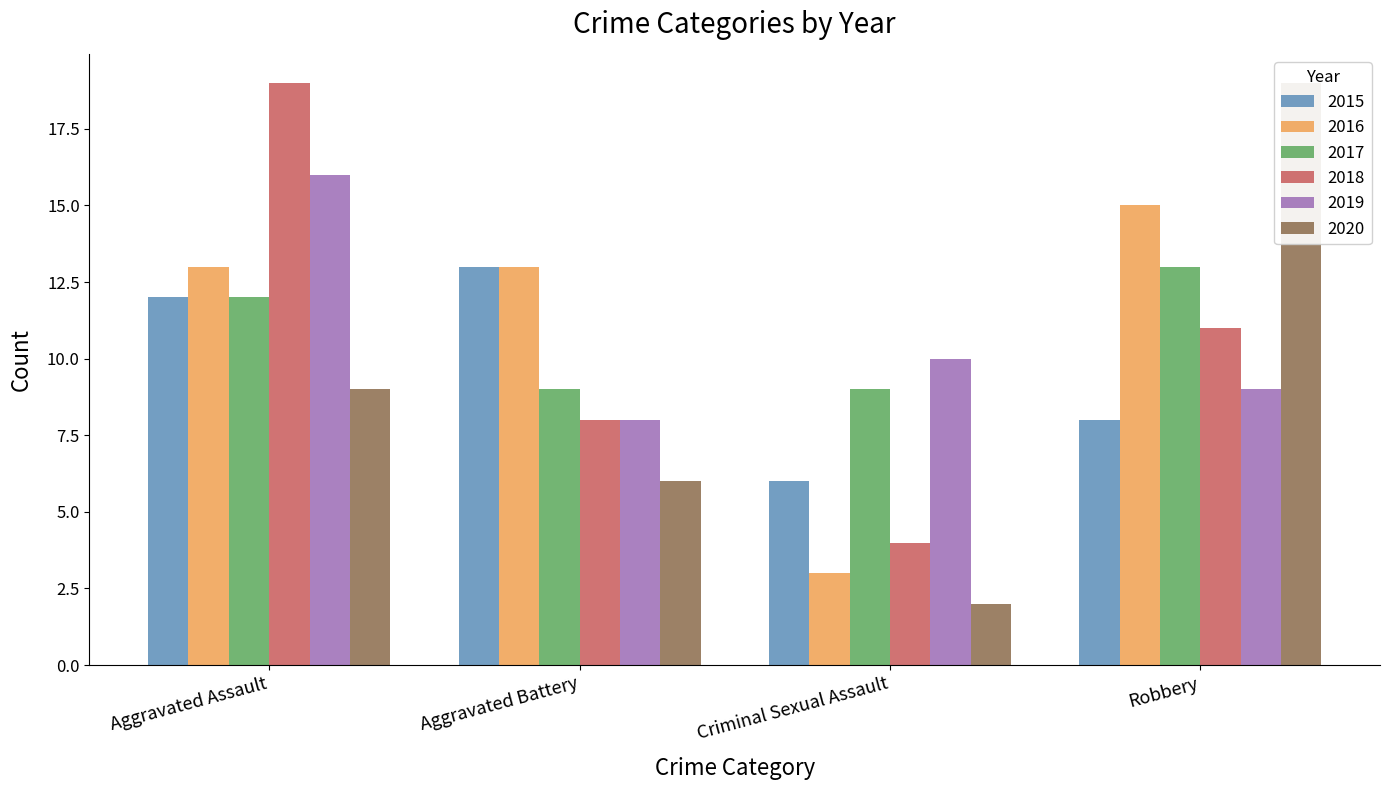

Reading left to right, transcribe all the data shown in this chart.

2015: 12	13	6	8
2016: 13	13	3	15
2017: 12	9	9	13
2018: 19	8	4	11
2019: 16	8	10	9
2020: 9	6	2	19